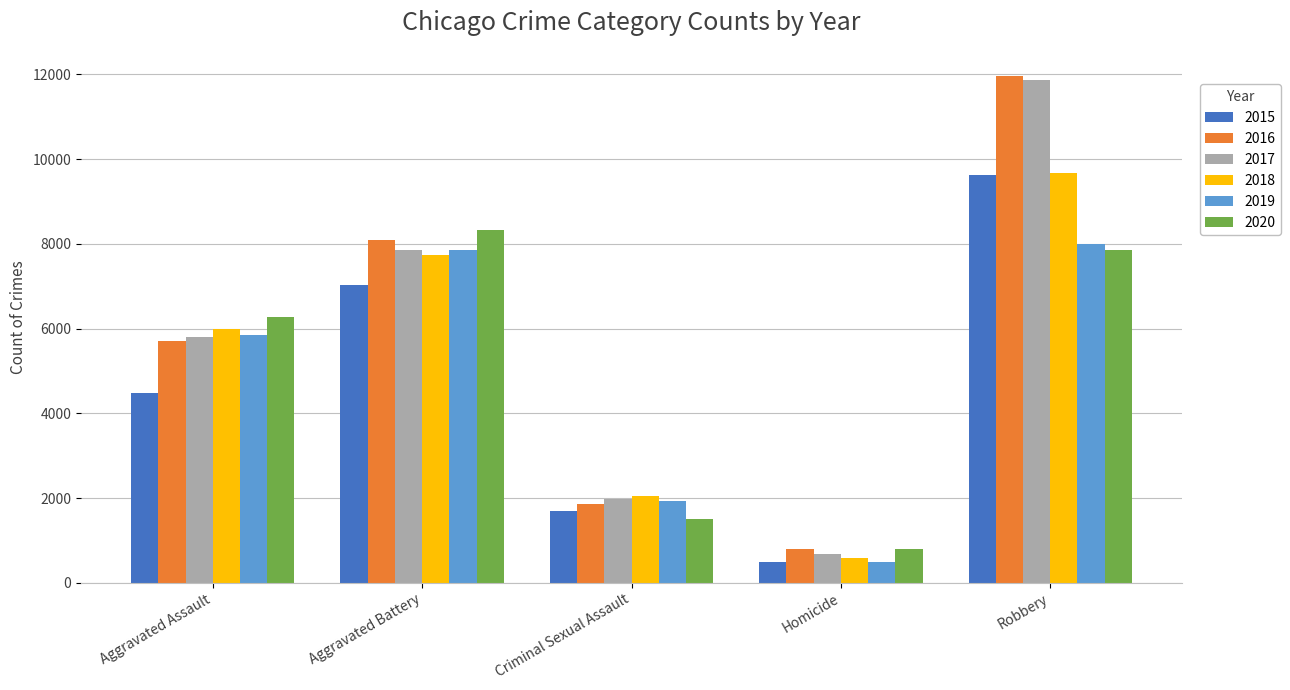

Which label corresponds to the largest value in the chart?

Robbery